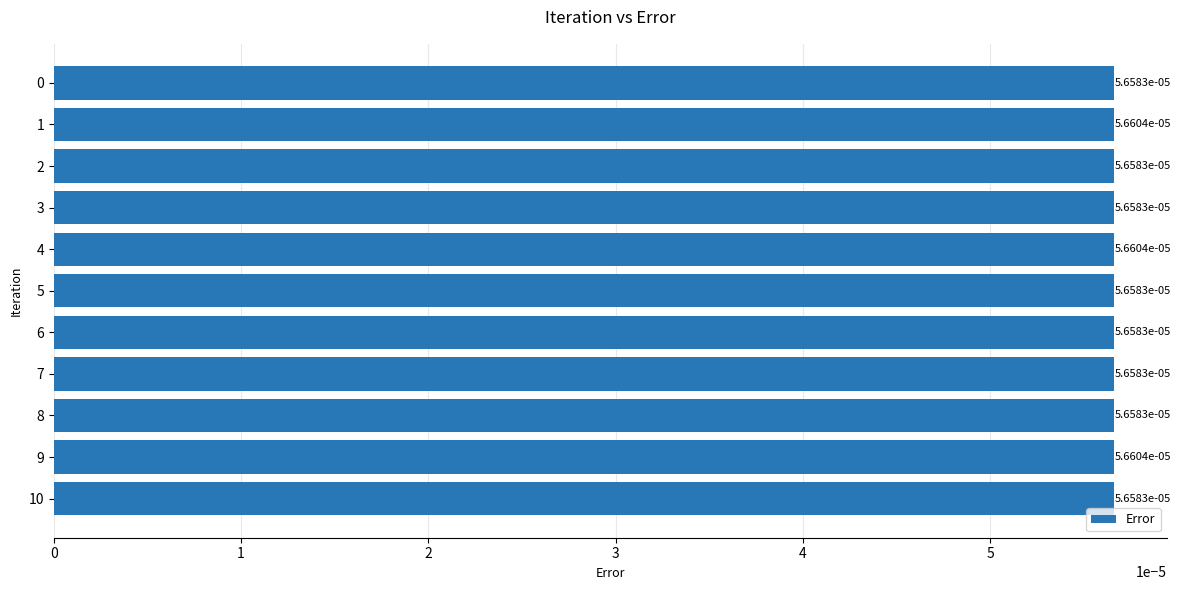

Are the bars horizontal?

Yes